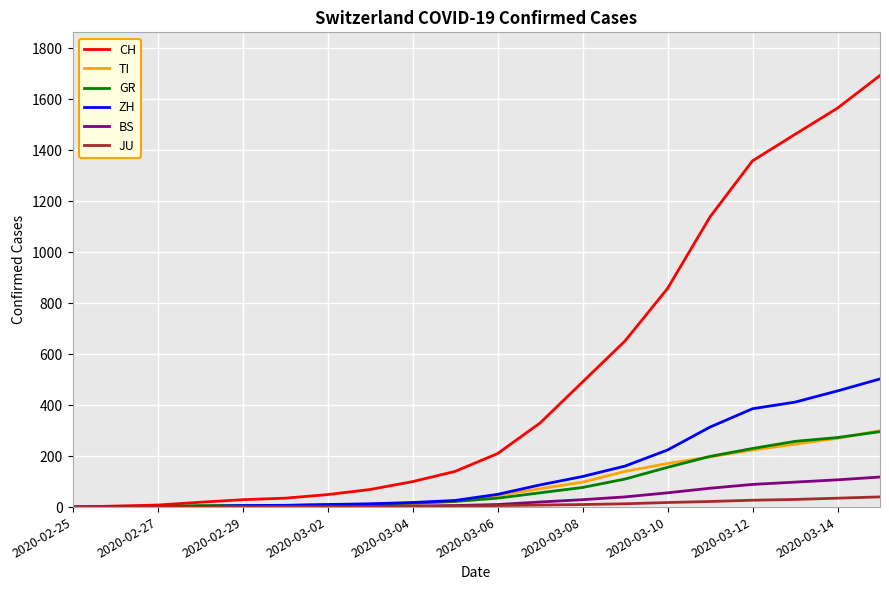

Which series has the largest total across all categories?

CH